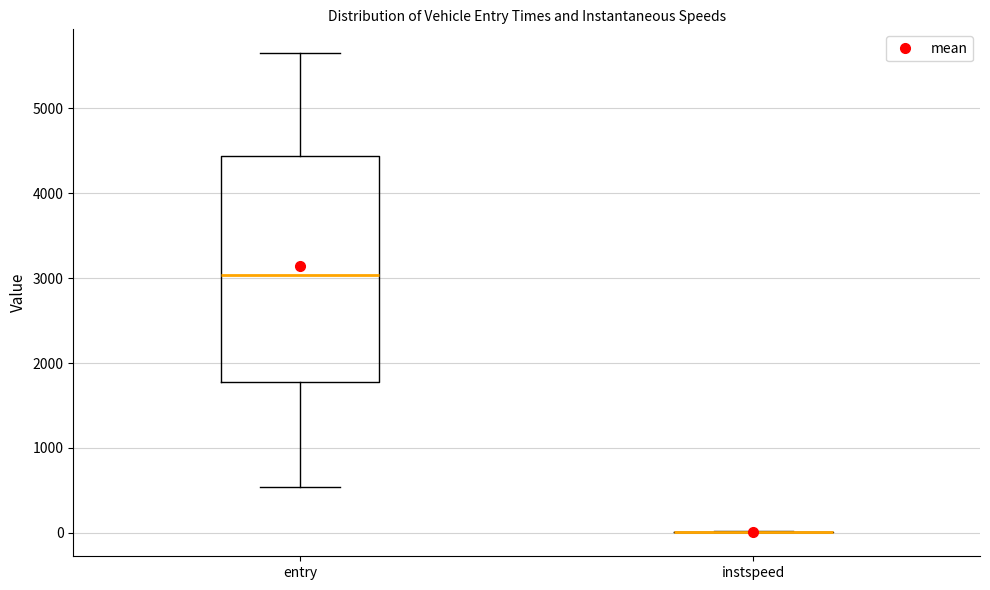

Which box is the tallest, from its lower edge to its upper edge?

entry